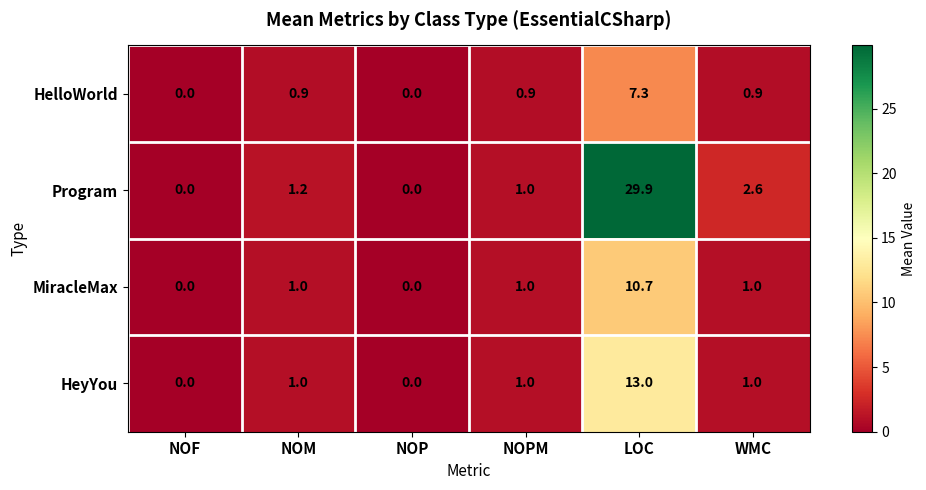

Reading right to left, what are all the values shown in this chart?

HelloWorld: WMC=0.9	LOC=7.3	NOPM=0.9	NOP=0.0	NOM=0.9	NOF=0.0
Program: WMC=2.6	LOC=29.9	NOPM=1.0	NOP=0.0	NOM=1.2	NOF=0.0
MiracleMax: WMC=1.0	LOC=10.7	NOPM=1.0	NOP=0.0	NOM=1.0	NOF=0.0
HeyYou: WMC=1.0	LOC=13.0	NOPM=1.0	NOP=0.0	NOM=1.0	NOF=0.0